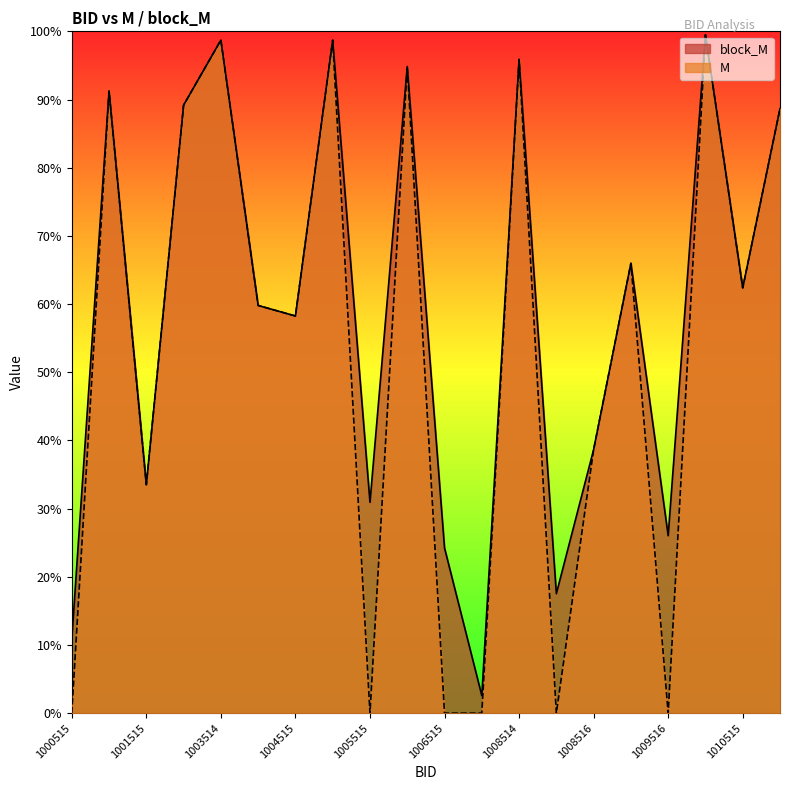

True or false: block_M and M cross at least once.

False